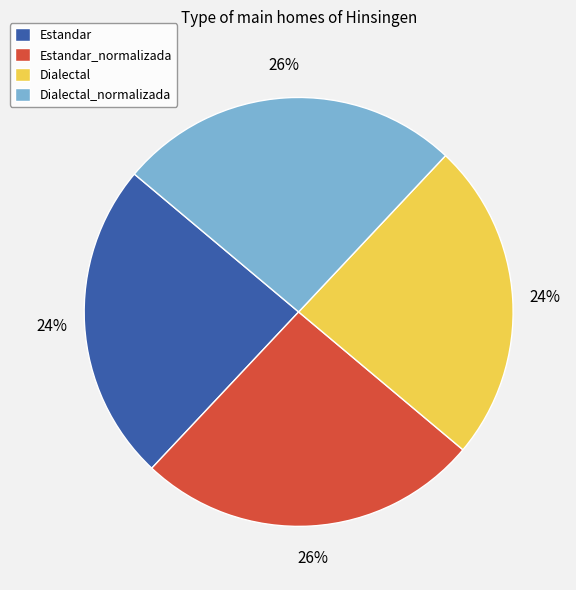

To the nearest percent, what portion does Dialectal_normalizada represent?

26%